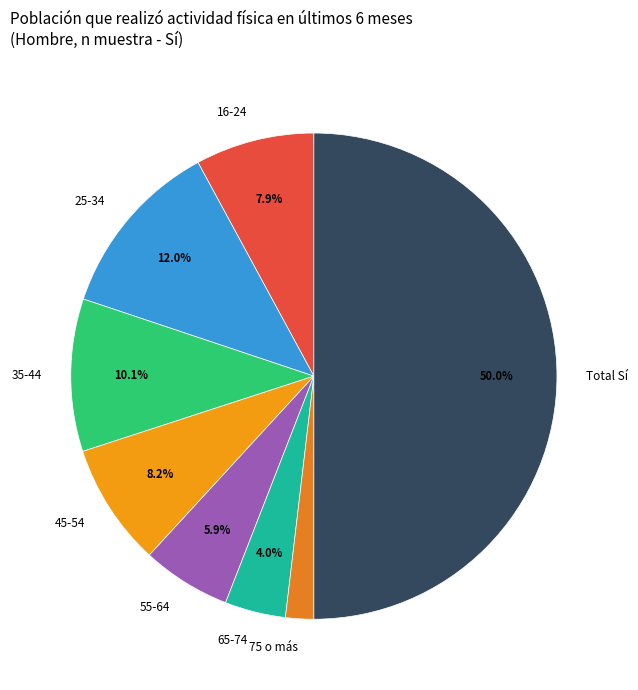

To the nearest percent, what is the difference between the largest and smallest slice percentages?

48%